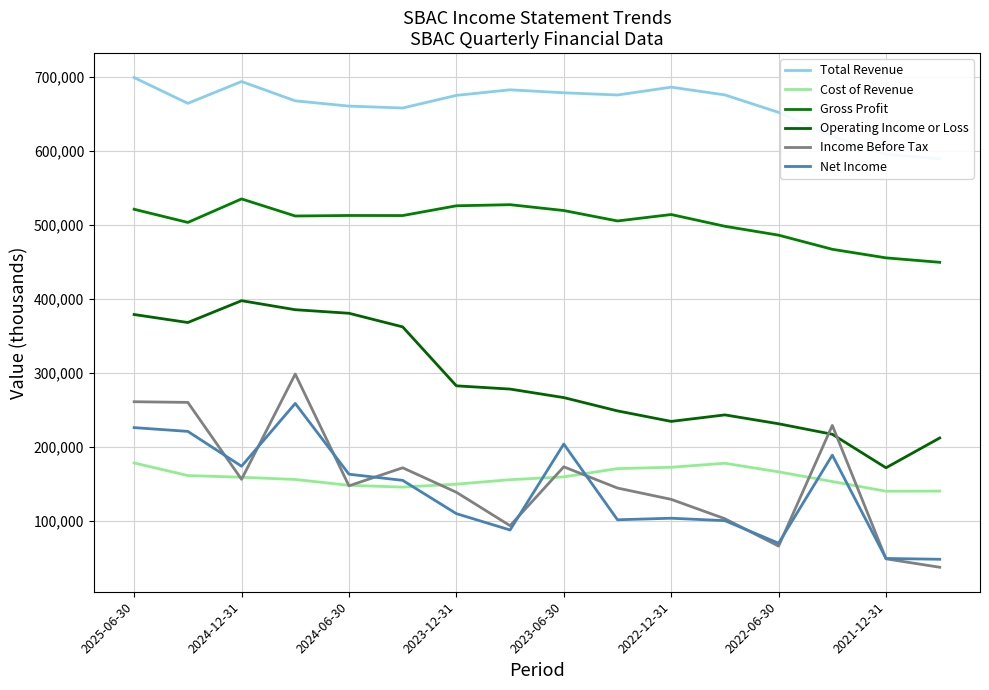

At 15, list the series in order from largest to smallest.

Total Revenue, Gross Profit, Operating Income or Loss, Cost of Revenue, Net Income, Income Before Tax